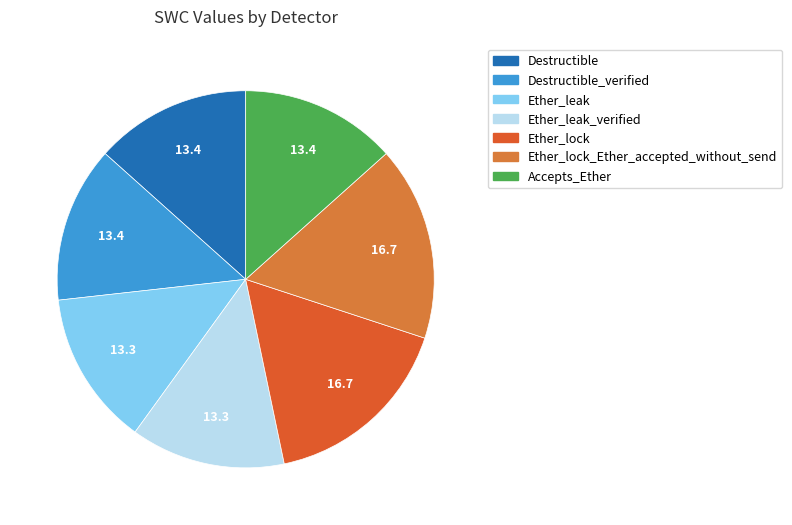

How many slices are in this pie chart?

7